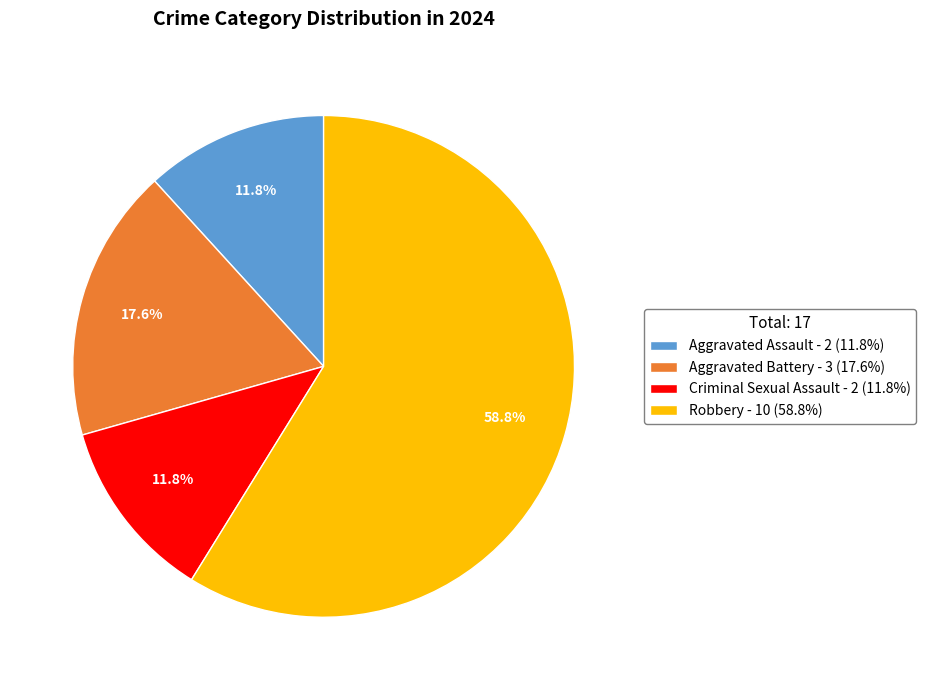

How many slices are in this pie chart?

4